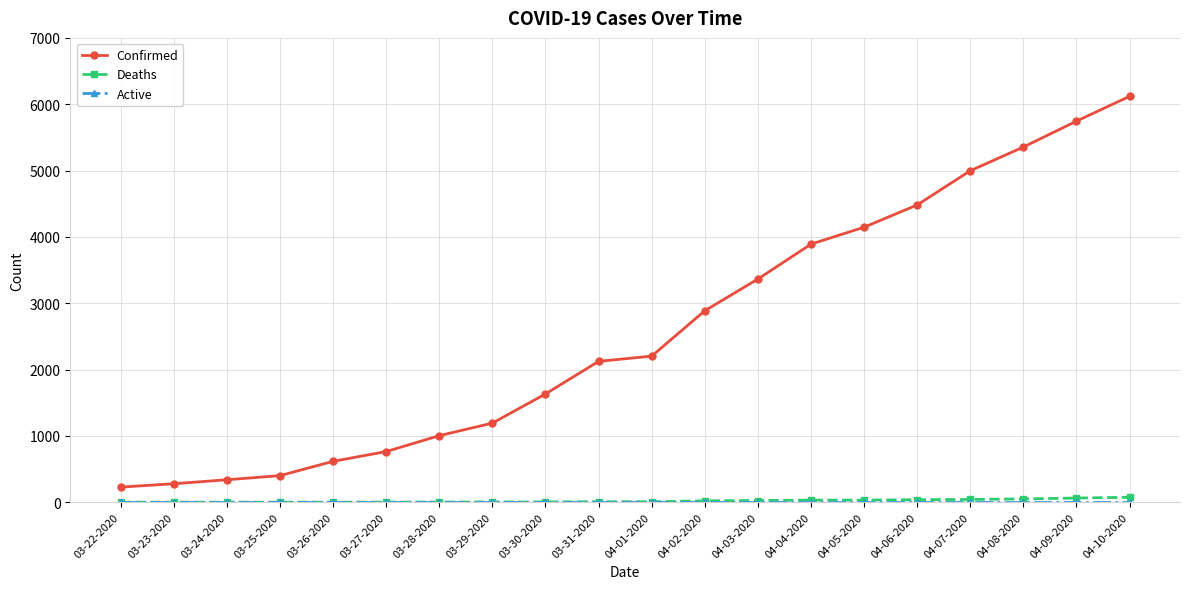

Is it true that Confirmed equals 5745 at 04-09-2020?

True